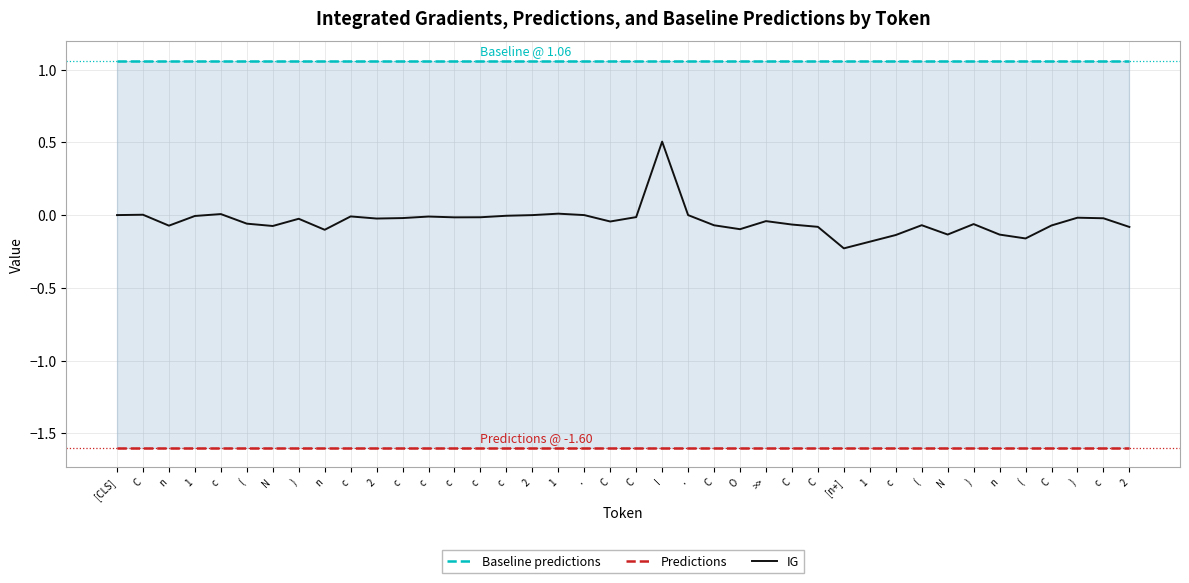

Which series has the largest total across all categories?

Baseline predictions